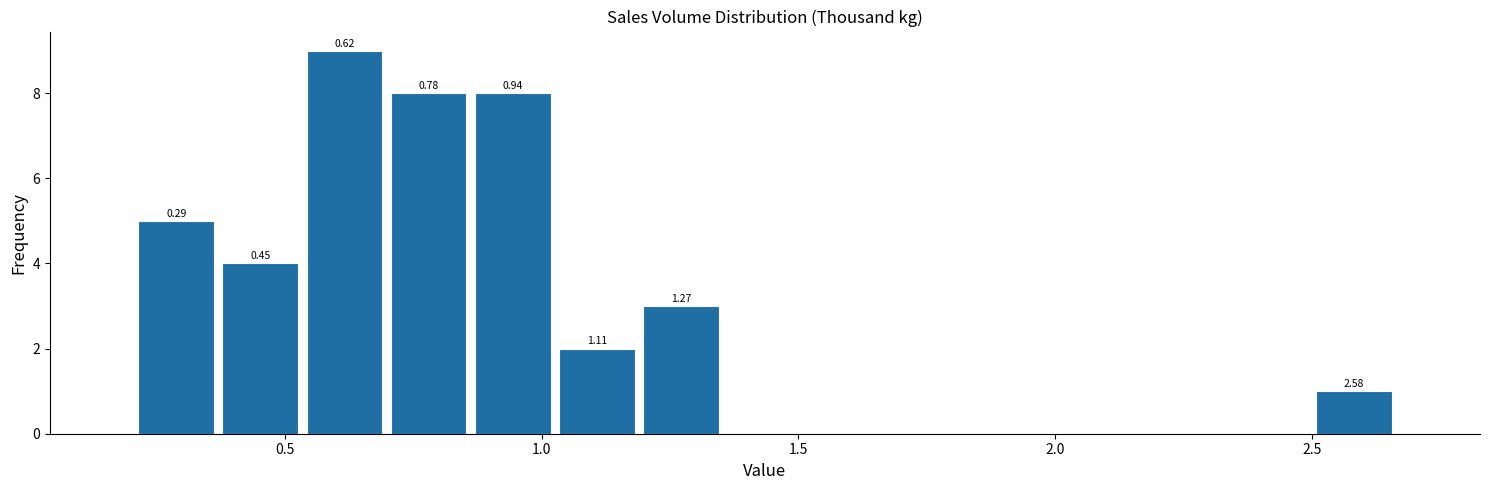

Around what value on the x-axis is the tallest bar? Give the approximate position of its centre, as read against the axis.

0.60